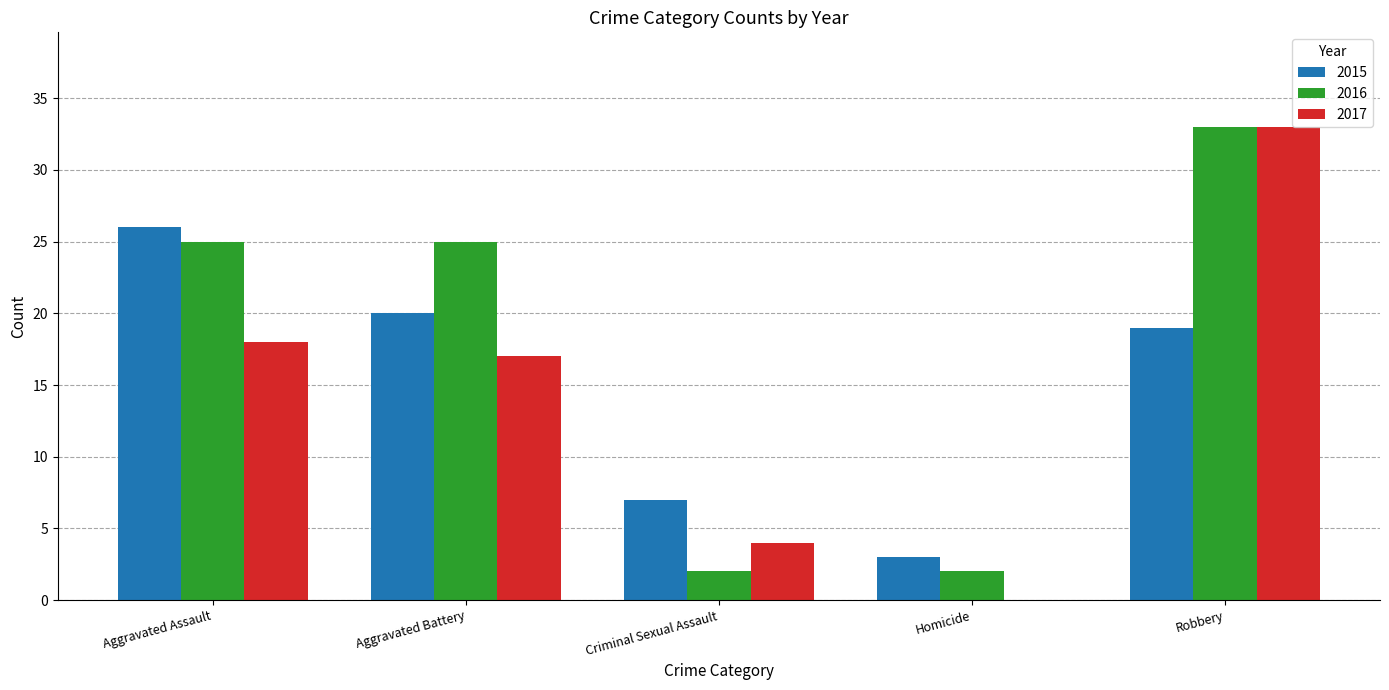

What is the sum of all 2015 values?

75